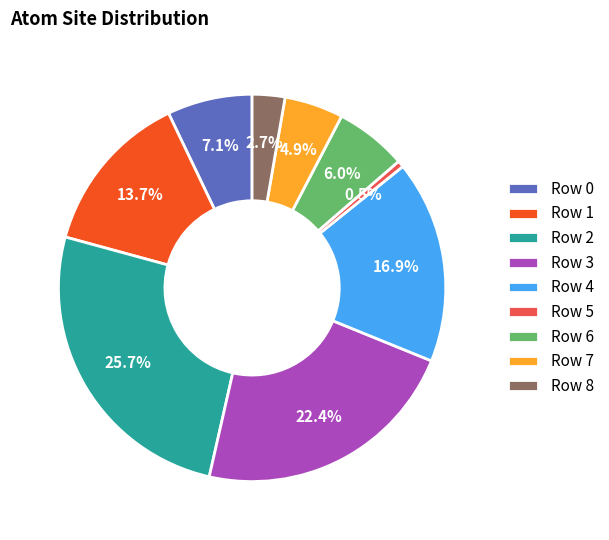

To the nearest percent, what is the difference between the largest and smallest slice percentages?

25%